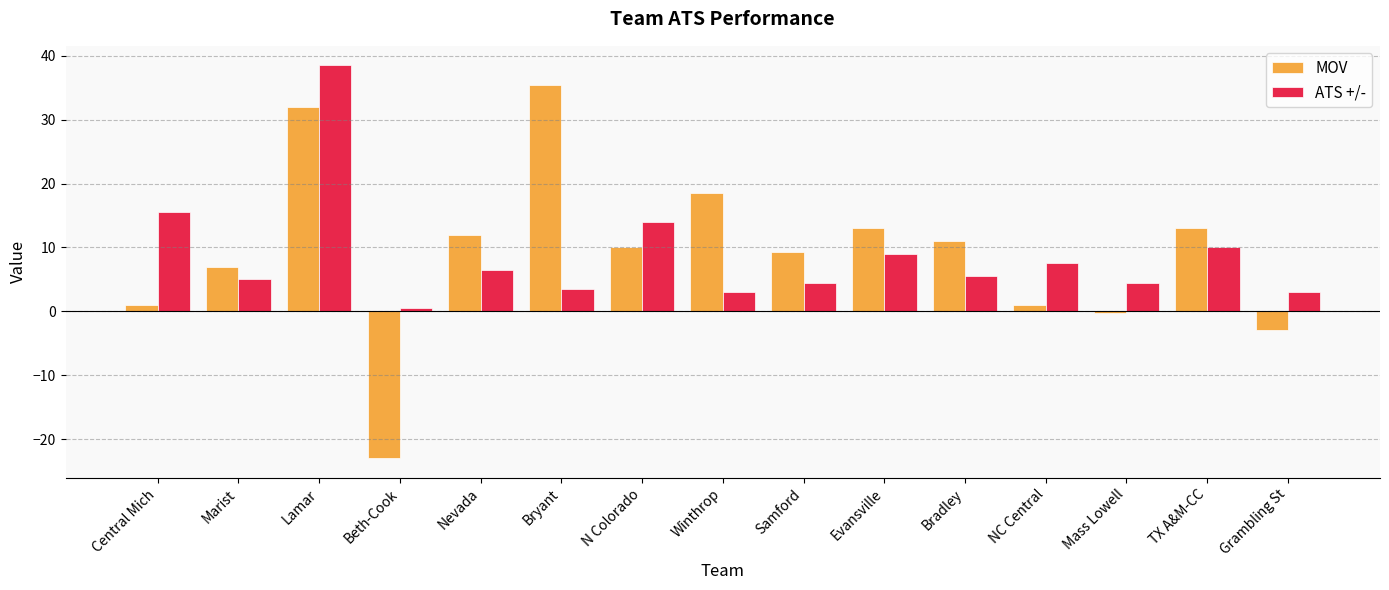

The value of ATS +/- at Winthrop is 3.0. True or false?

True